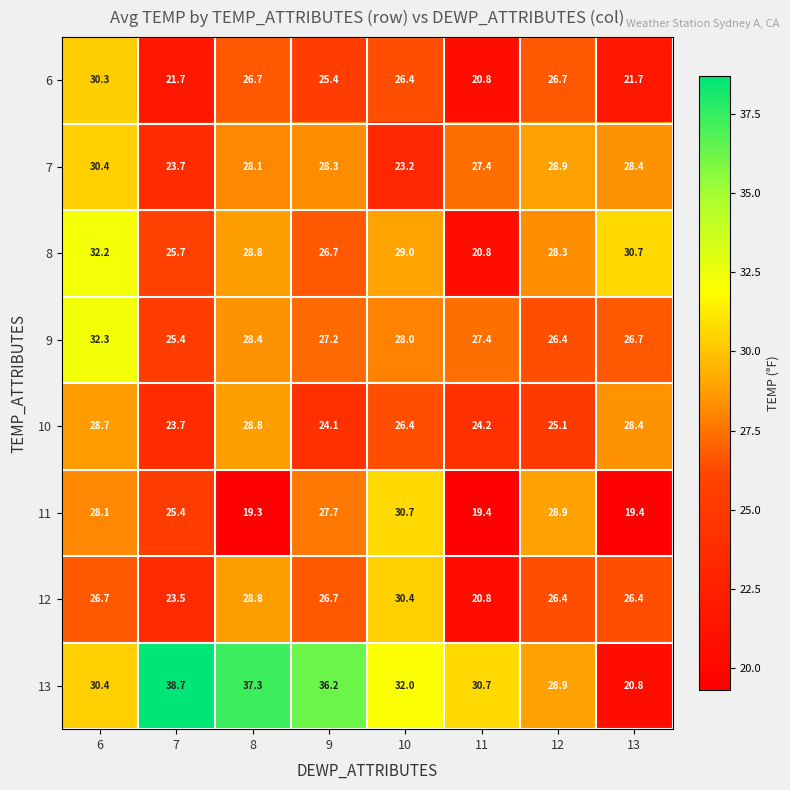

How many series are shown in this chart?

8